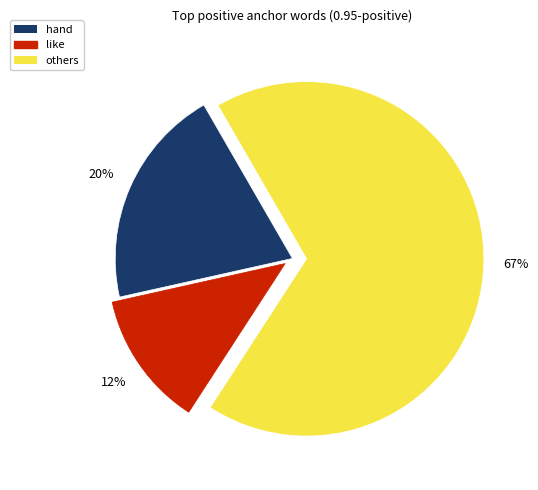

Is there any slice that represents more than half of the pie?

Yes